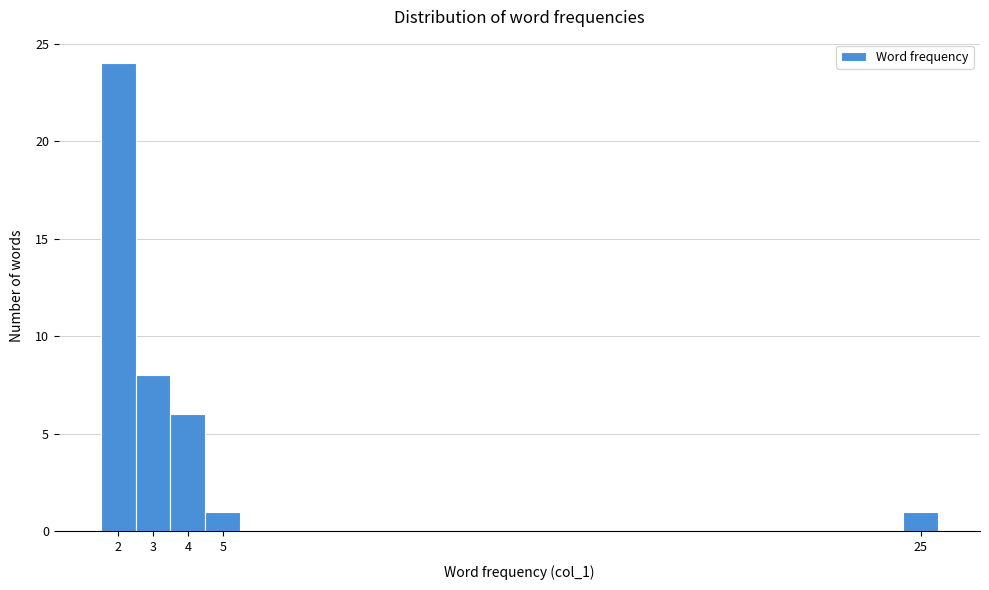

Reading left to right, list every bar in this chart as the range it spans on the x-axis followed by its height. The values are not printed on the chart, so give them approximately, as read against the axis.

1.5 to 2.5: 24
2.5 to 3.5: 8
3.5 to 4.5: 6
4.5 to 5.5: 1
5.5 to 6.5: 0
6.5 to 7.5: 0
7.5 to 8.5: 0
8.5 to 9.5: 0
9.5 to 10.5: 0
10.5 to 11.5: 0
11.5 to 12.5: 0
12.5 to 13.5: 0
13.5 to 14.5: 0
14.5 to 15.5: 0
15.5 to 16.5: 0
16.5 to 17.5: 0
17.5 to 18.5: 0
18.5 to 19.5: 0
19.5 to 20.5: 0
20.5 to 21.5: 0
21.5 to 22.5: 0
22.5 to 23.5: 0
23.5 to 24.5: 0
24.5 to 25.5: 1